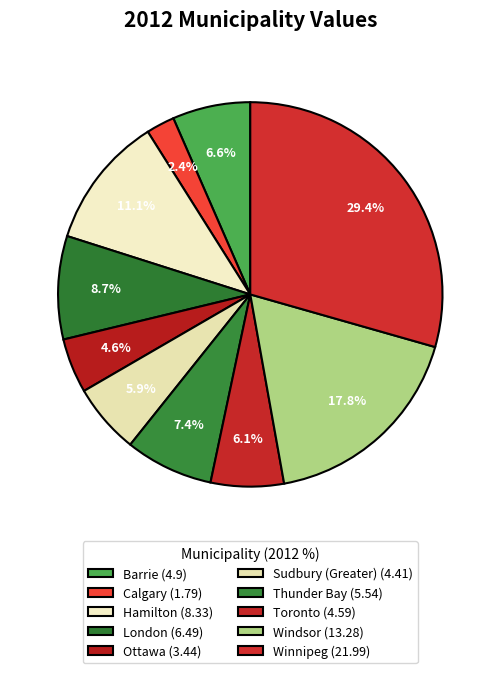

What percentage is NOT represented by Hamilton?

88.9%